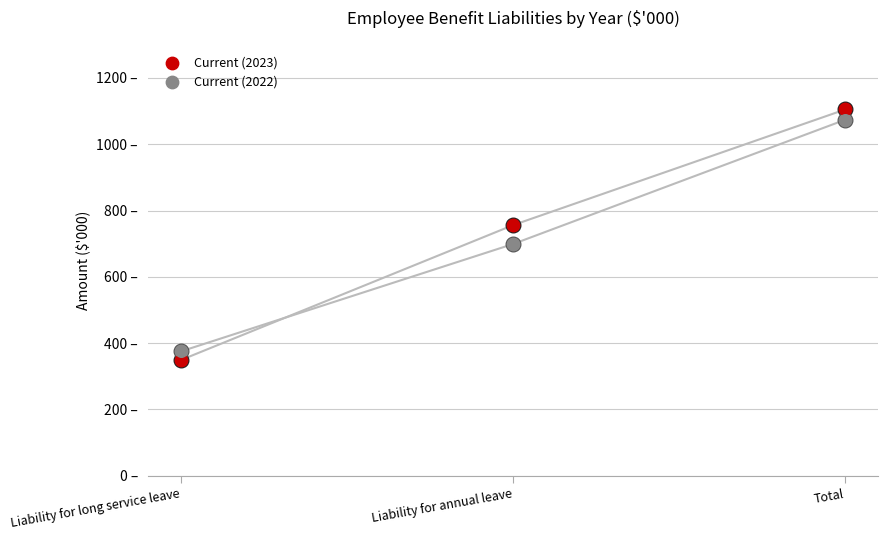

Which series has the largest total across all categories?

Current (2023)